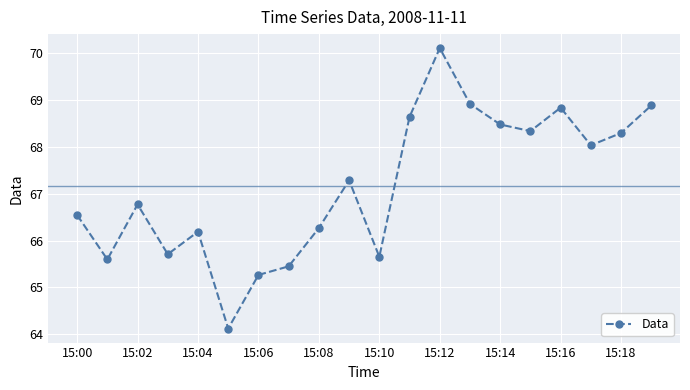

How many interior local peaks (higher than both neighbors) does the data have?

5